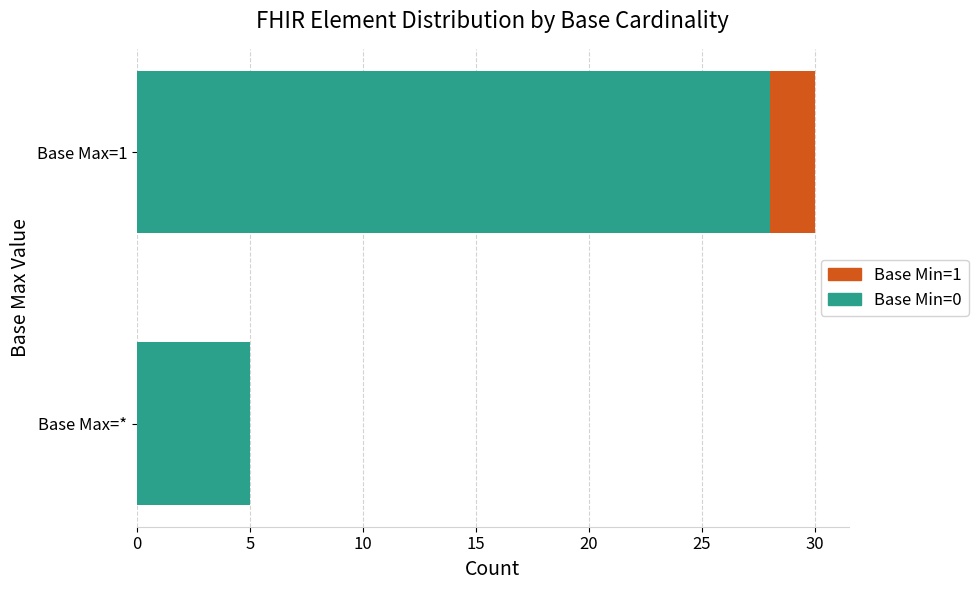

The Base Min=0 series shows 10 at Base Max=1. True or false?

False